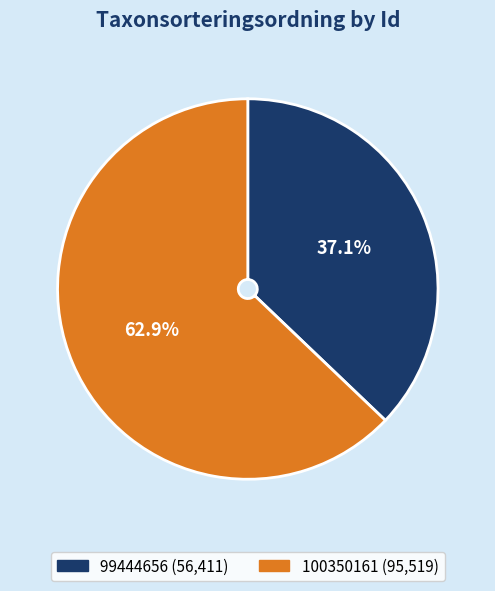

Is there a majority slice in this chart?

Yes